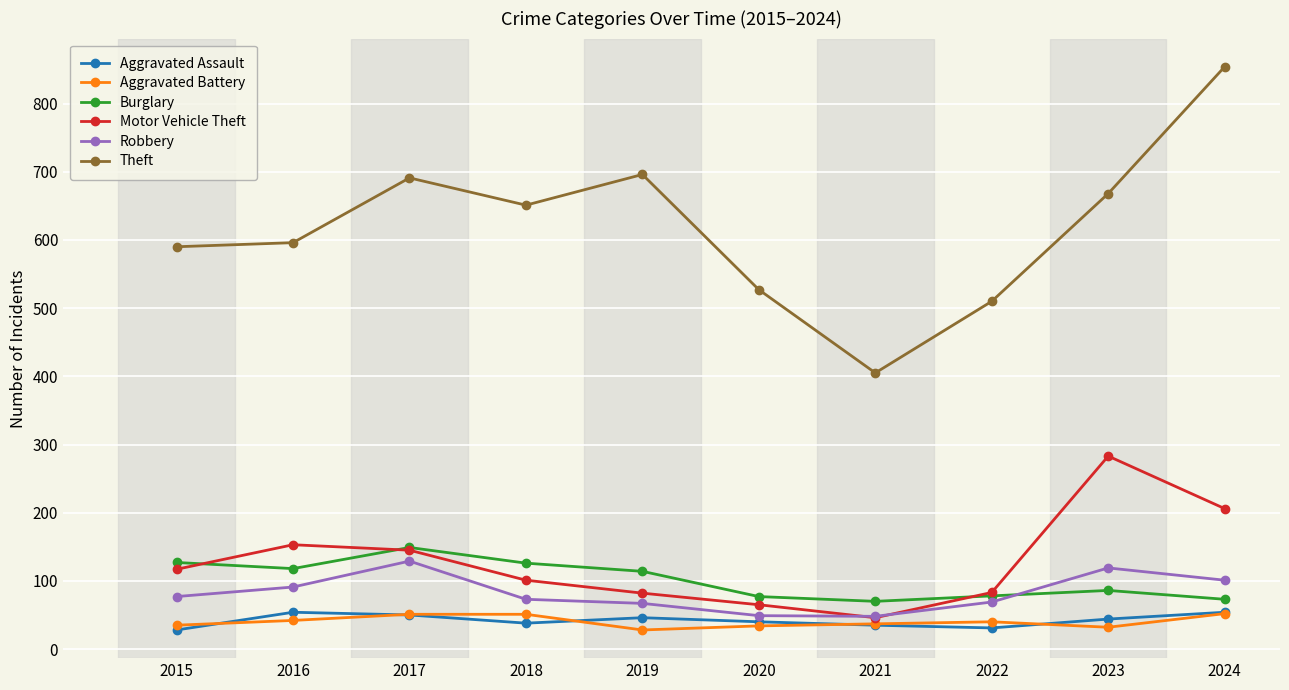

What is the total value across all series at 2023?

1232